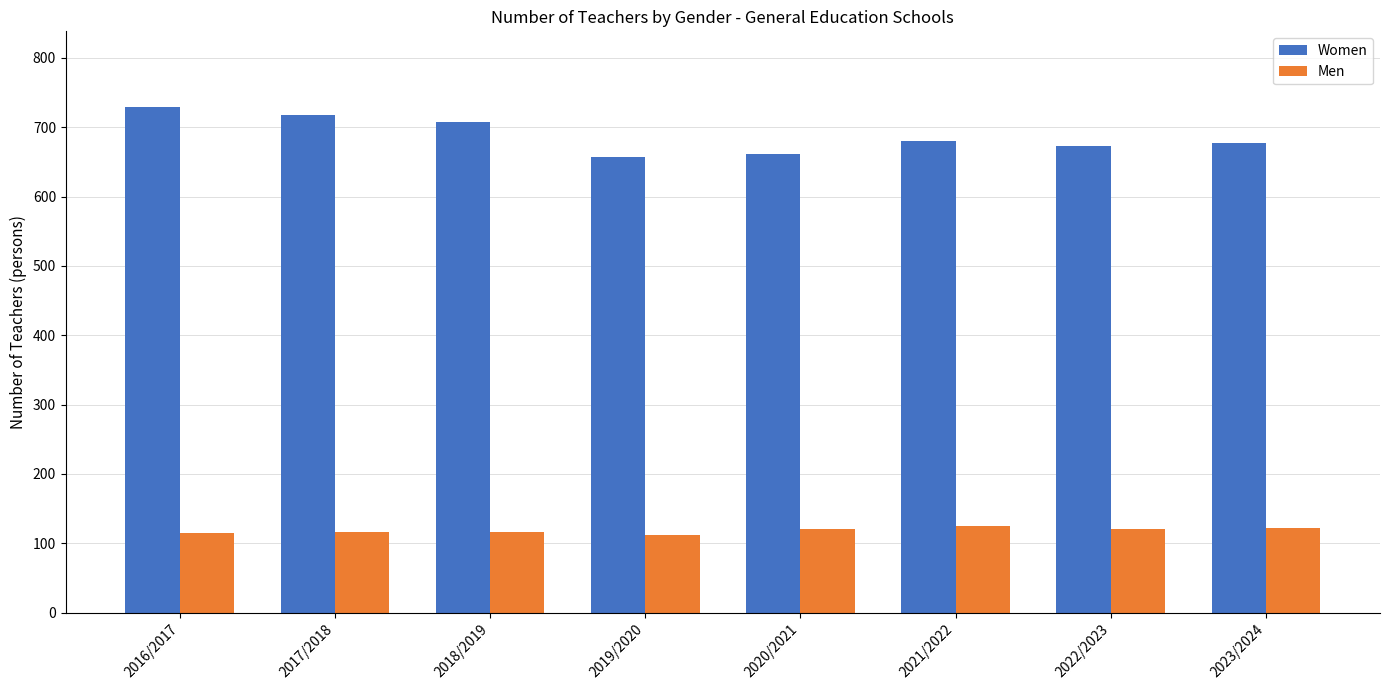

True or false: Men has a value of 192 at 2020/2021.

False